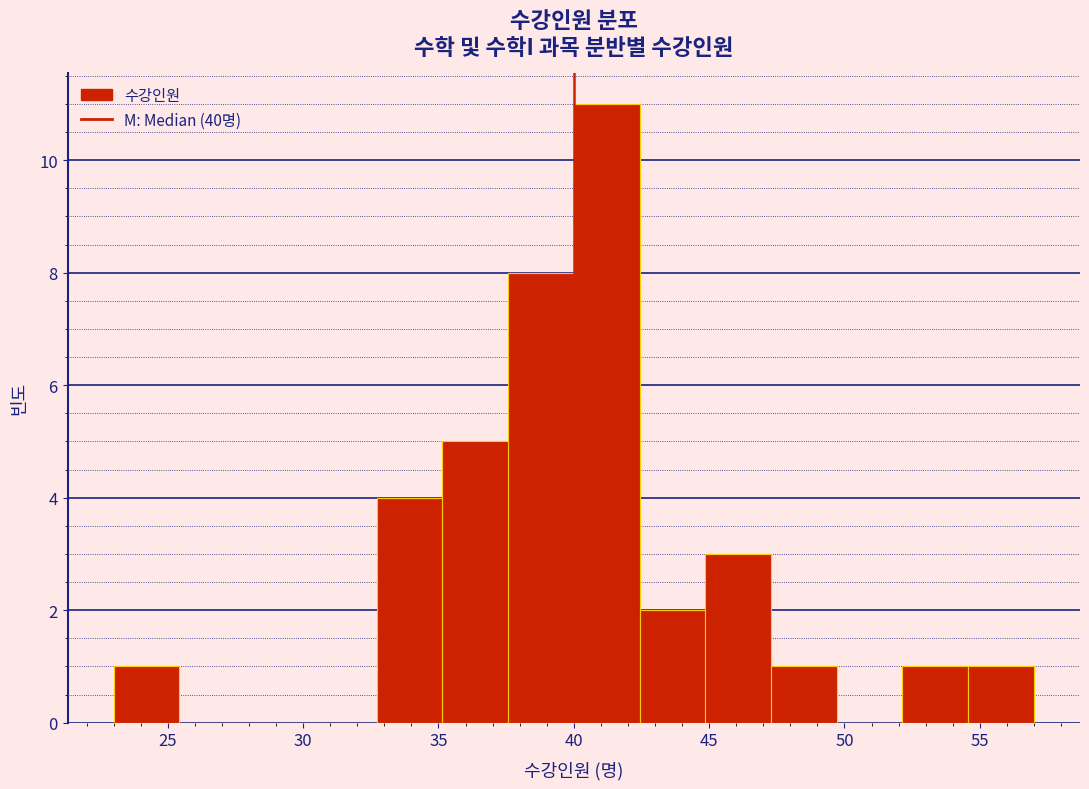

Reading left to right, list every bar in this chart as the range it spans on the x-axis followed by its height. Neither the bar edges nor the heights are printed on the chart, so give them approximately, as read against the axes.

23.0 to 25.5: 1
25.5 to 28.0: 0
28.0 to 30.5: 0
30.5 to 32.5: 0
32.5 to 35.0: 4
35.0 to 37.5: 5
37.5 to 40.0: 8
40.0 to 42.5: 11
42.5 to 45.0: 2
45.0 to 47.5: 3
47.5 to 49.5: 1
49.5 to 52.0: 0
52.0 to 54.5: 1
54.5 to 57.0: 1